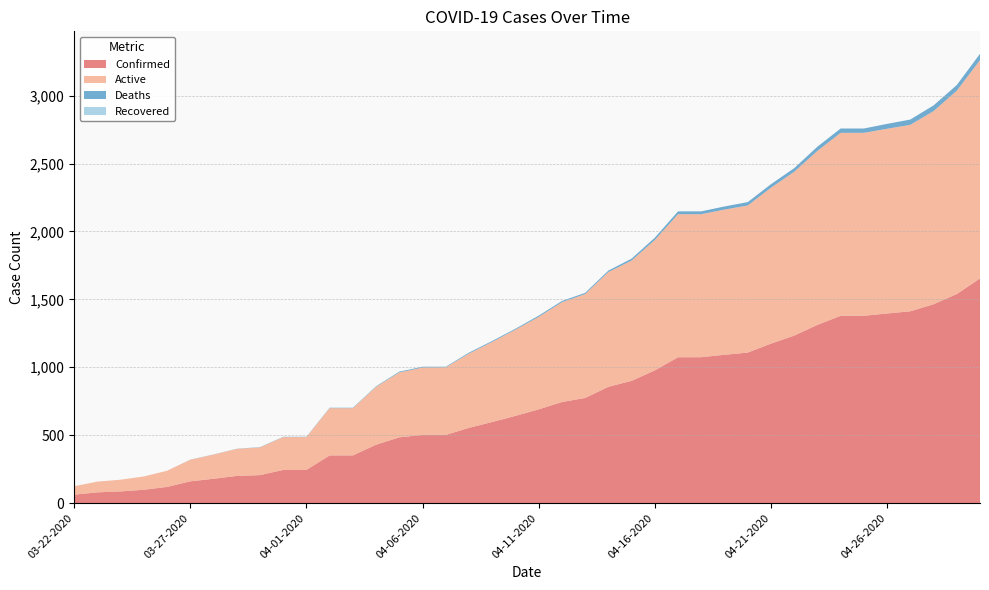

Reading left to right, transcribe all the data shown in this chart.

Confirmed: 03-22-2020=62	03-23-2020=79	03-24-2020=86	03-25-2020=98	03-26-2020=119	03-27-2020=160	03-28-2020=179	03-29-2020=200	03-30-2020=206	03-31-2020=244	04-01-2020=244	04-02-2020=351	04-03-2020=351	04-04-2020=430	04-05-2020=484	04-06-2020=502	04-07-2020=502	04-08-2020=554	04-09-2020=597	04-10-2020=642	04-11-2020=690	04-12-2020=744	04-13-2020=774	04-14-2020=856	04-15-2020=900	04-16-2020=977	04-17-2020=1074	04-18-2020=1074	04-19-2020=1092	04-20-2020=1108	04-21-2020=1174	04-22-2020=1233	04-23-2020=1312	04-24-2020=1379	04-25-2020=1379	04-26-2020=1396	04-27-2020=1412	04-28-2020=1464	04-29-2020=1539	04-30-2020=1654
Active: 03-22-2020=62	03-23-2020=79	03-24-2020=86	03-25-2020=98	03-26-2020=119	03-27-2020=159	03-28-2020=178	03-29-2020=199	03-30-2020=204	03-31-2020=242	04-01-2020=242	04-02-2020=348	04-03-2020=348	04-04-2020=426	04-05-2020=478	04-06-2020=496	04-07-2020=498	04-08-2020=547	04-09-2020=590	04-10-2020=635	04-11-2020=681	04-12-2020=735	04-13-2020=765	04-14-2020=845	04-15-2020=886	04-16-2020=960	04-17-2020=1053	04-18-2020=1053	04-19-2020=1069	04-20-2020=1083	04-21-2020=1148	04-22-2020=1206	04-23-2020=1281	04-24-2020=1347	04-25-2020=1347	04-26-2020=1360	04-27-2020=1373	04-28-2020=1422	04-29-2020=1497	04-30-2020=1607
Deaths: 03-22-2020=0	03-23-2020=0	03-24-2020=0	03-25-2020=0	03-26-2020=0	03-27-2020=1	03-28-2020=1	03-29-2020=1	03-30-2020=2	03-31-2020=2	04-01-2020=2	04-02-2020=3	04-03-2020=3	04-04-2020=4	04-05-2020=6	04-06-2020=6	04-07-2020=4	04-08-2020=7	04-09-2020=7	04-10-2020=7	04-11-2020=9	04-12-2020=9	04-13-2020=9	04-14-2020=11	04-15-2020=14	04-16-2020=17	04-17-2020=21	04-18-2020=21	04-19-2020=23	04-20-2020=25	04-21-2020=26	04-22-2020=27	04-23-2020=31	04-24-2020=32	04-25-2020=32	04-26-2020=36	04-27-2020=39	04-28-2020=42	04-29-2020=42	04-30-2020=47
Recovered: 03-22-2020=0	03-23-2020=0	03-24-2020=0	03-25-2020=0	03-26-2020=0	03-27-2020=0	03-28-2020=0	03-29-2020=0	03-30-2020=0	03-31-2020=0	04-01-2020=0	04-02-2020=0	04-03-2020=0	04-04-2020=0	04-05-2020=0	04-06-2020=0	04-07-2020=0	04-08-2020=0	04-09-2020=0	04-10-2020=0	04-11-2020=0	04-12-2020=0	04-13-2020=0	04-14-2020=0	04-15-2020=0	04-16-2020=0	04-17-2020=0	04-18-2020=0	04-19-2020=0	04-20-2020=0	04-21-2020=0	04-22-2020=0	04-23-2020=0	04-24-2020=0	04-25-2020=0	04-26-2020=0	04-27-2020=0	04-28-2020=0	04-29-2020=0	04-30-2020=0